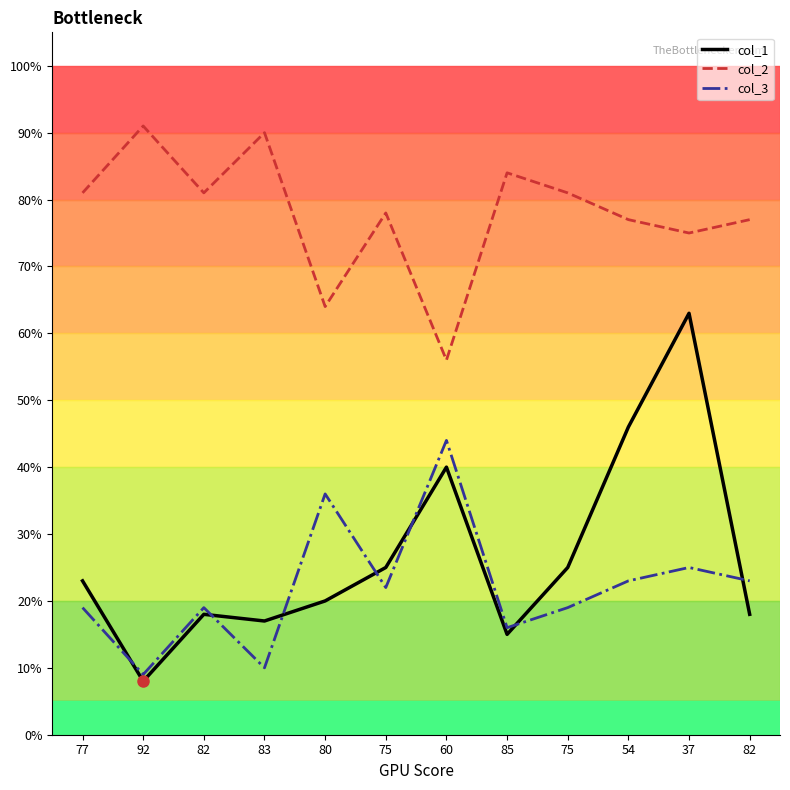

The col_3 series shows 36 at 80. True or false?

True